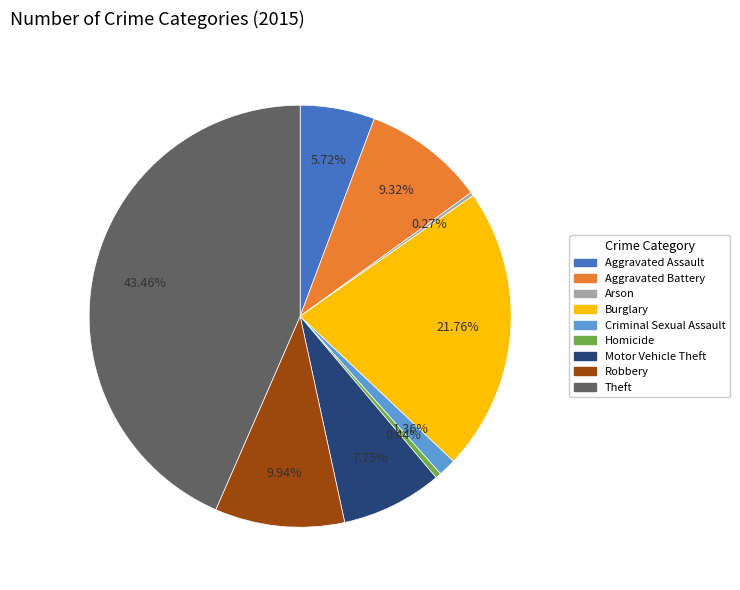

To the nearest percent, what portion does Motor Vehicle Theft represent?

8%